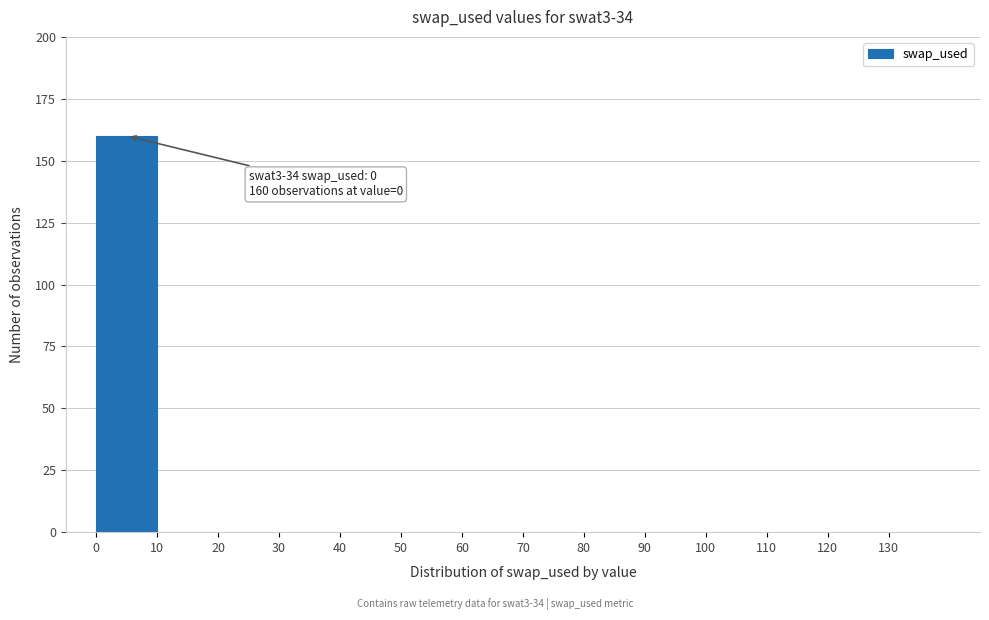

Which range on the x-axis has the tallest bar?

0 to 10